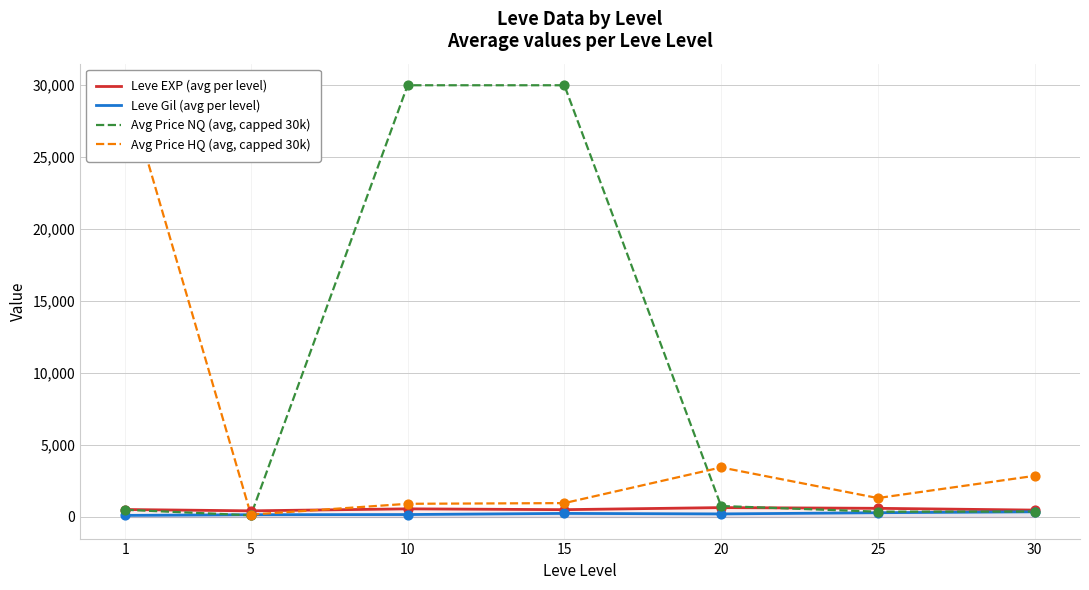

What are all the series names shown in the legend?

Leve EXP (avg per level), Leve Gil (avg per level), Avg Price NQ (avg, capped 30k), Avg Price HQ (avg, capped 30k)